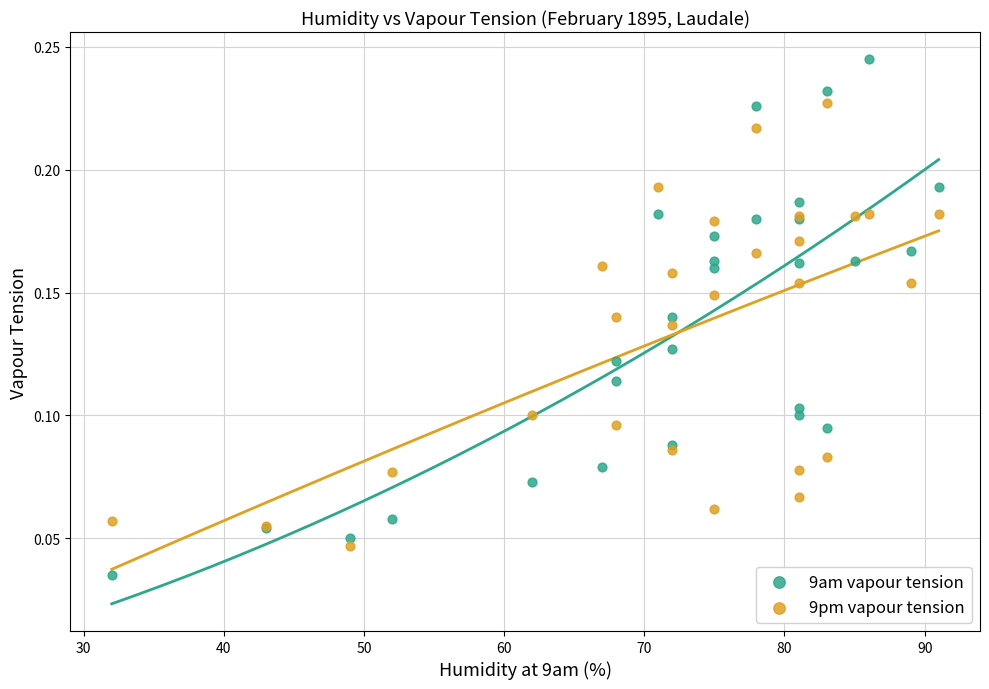

Which series reaches the maximum Y coordinate?

9am vapour tension